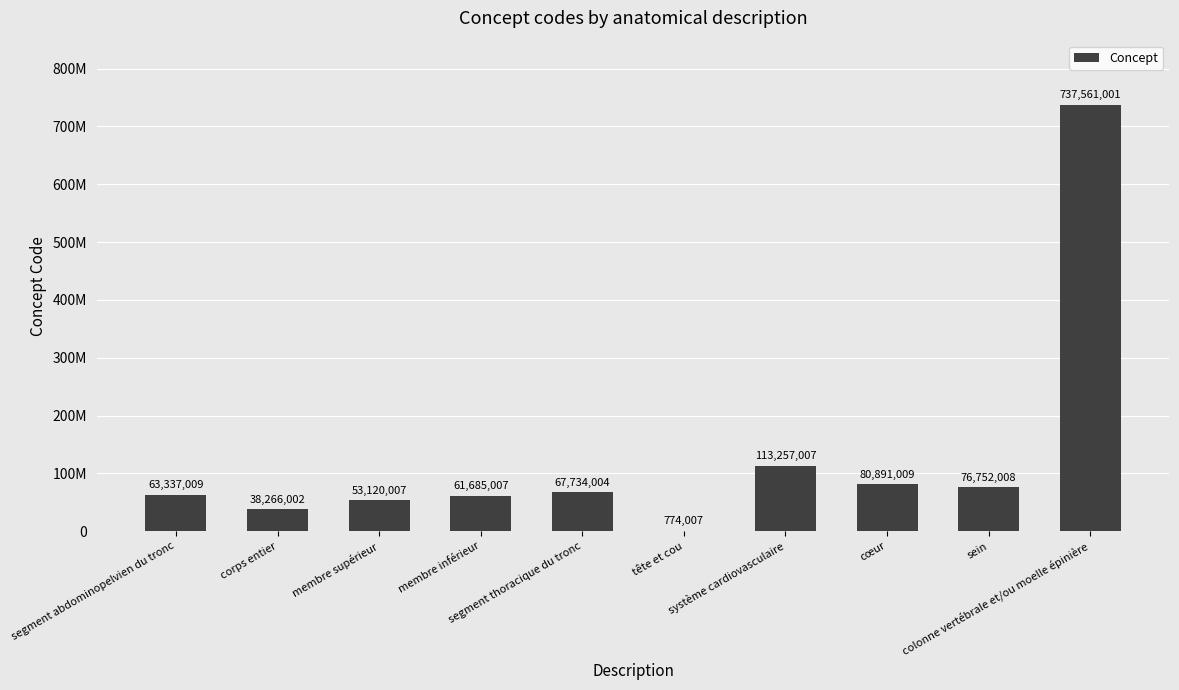

Reading right to left, list all the values displayed in this chart.

737561001	76752008	80891009	113257007	774007	67734004	61685007	53120007	38266002	63337009